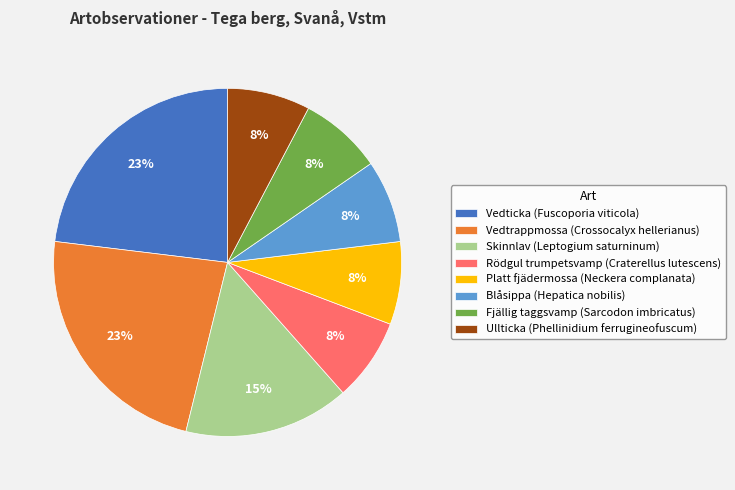

Is it true that Platt fjädermossa (Neckera complanata) is 8% of the pie?

True